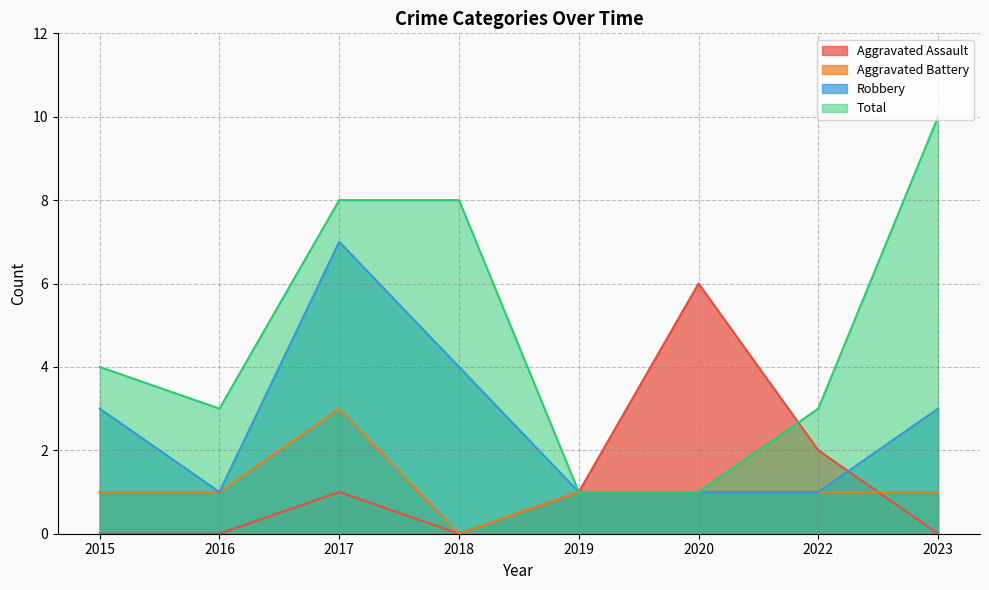

What is the average value of the Aggravated Battery series?

1